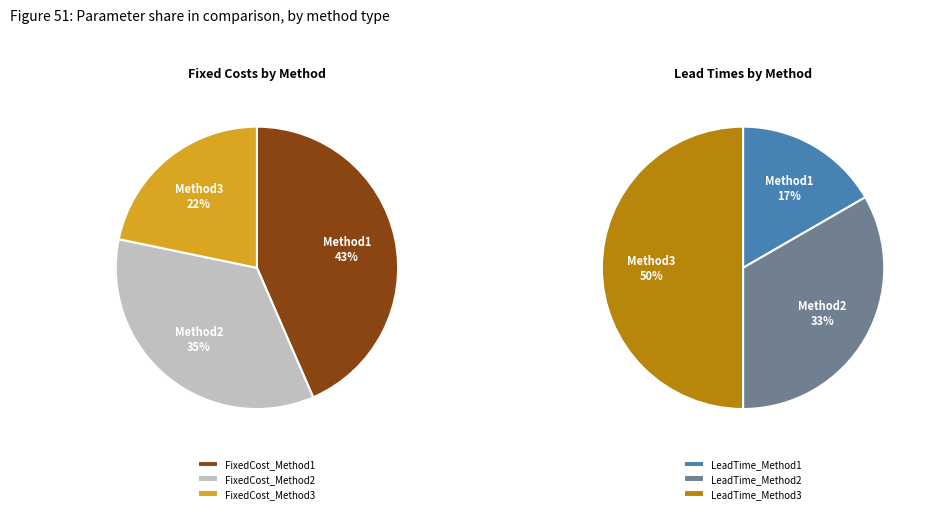

Count the number of slices in the pie.

3